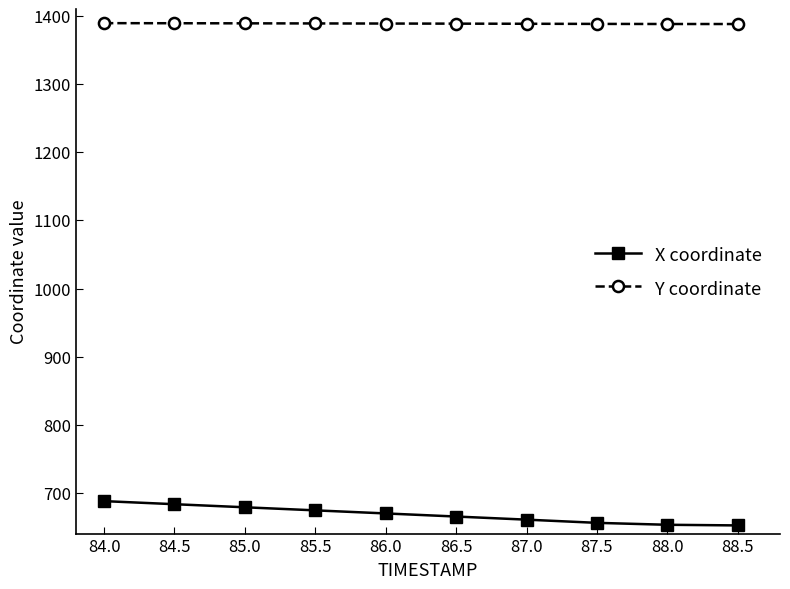

True or false: X coordinate and Y coordinate cross at least once.

False